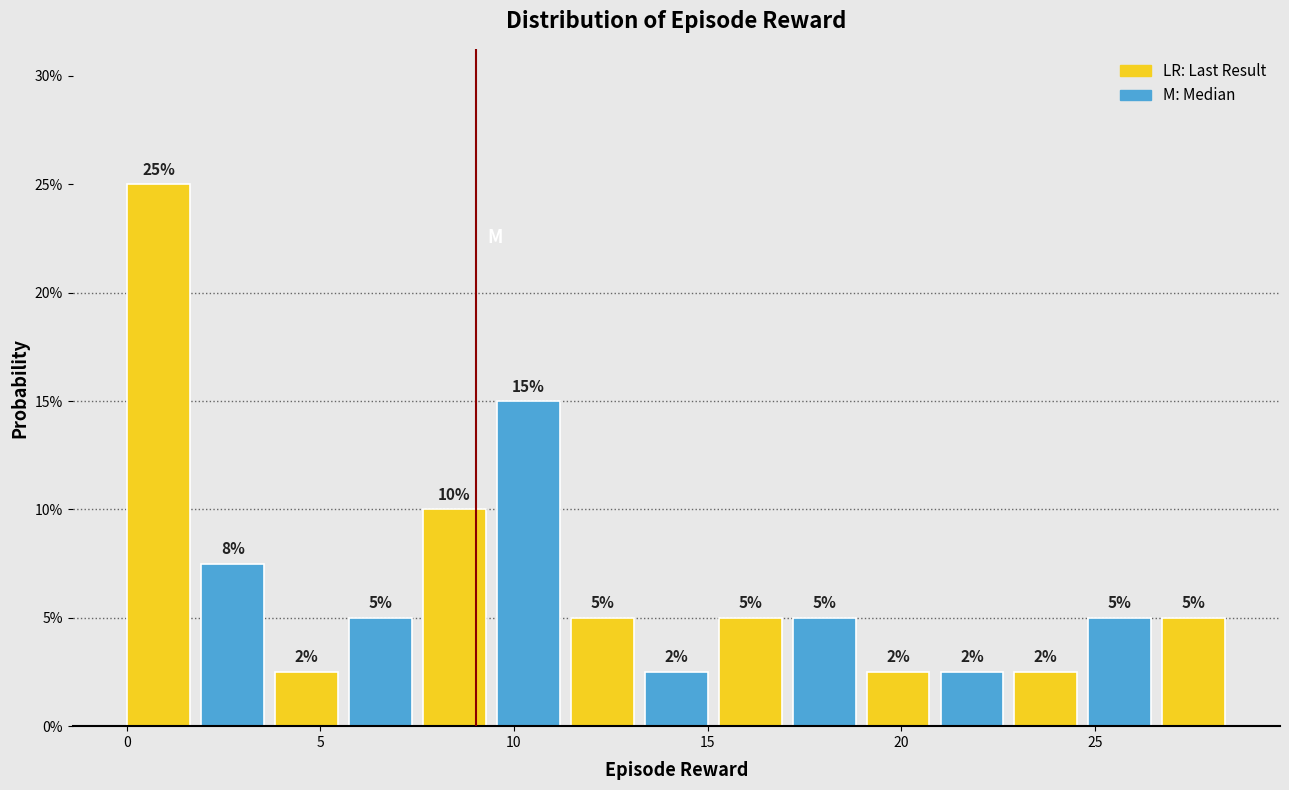

Around what value on the x-axis is the tallest bar? Give the approximate position of its centre, as read against the axis.

1.0